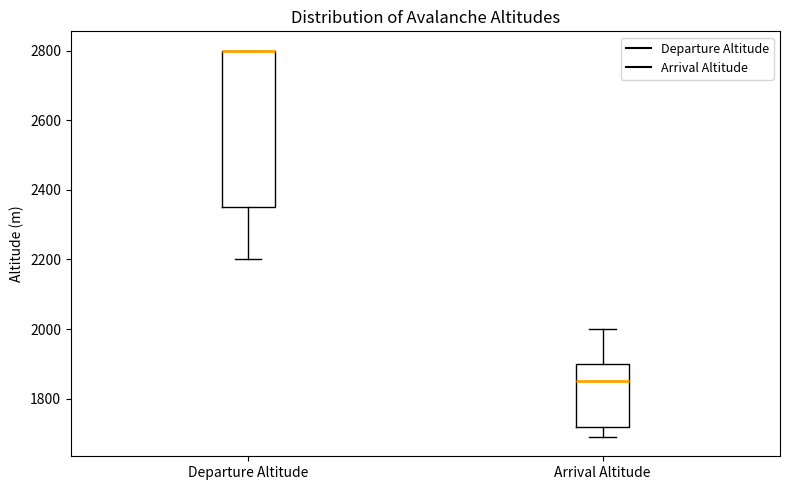

Which box is the tallest, from its lower edge to its upper edge?

Departure Altitude